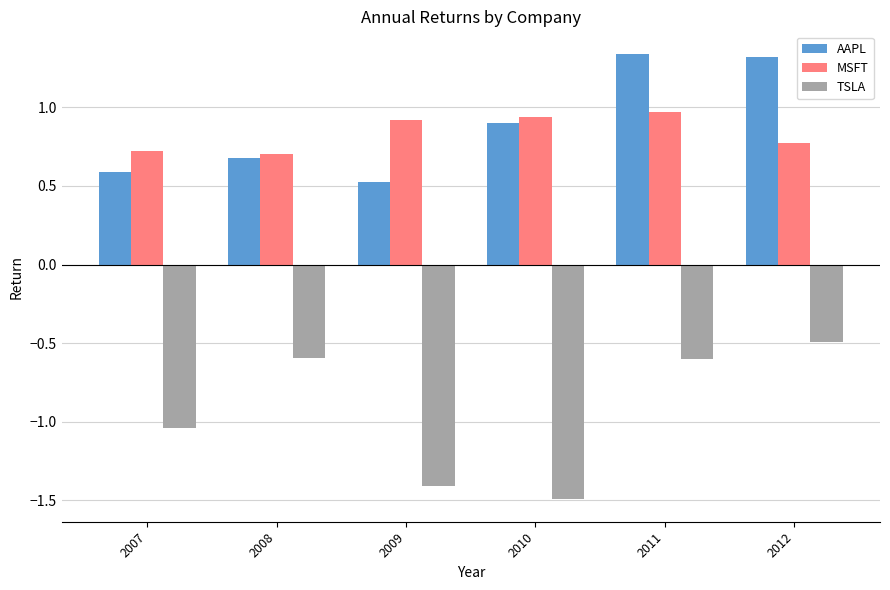

Which series has the largest total across all categories?

AAPL